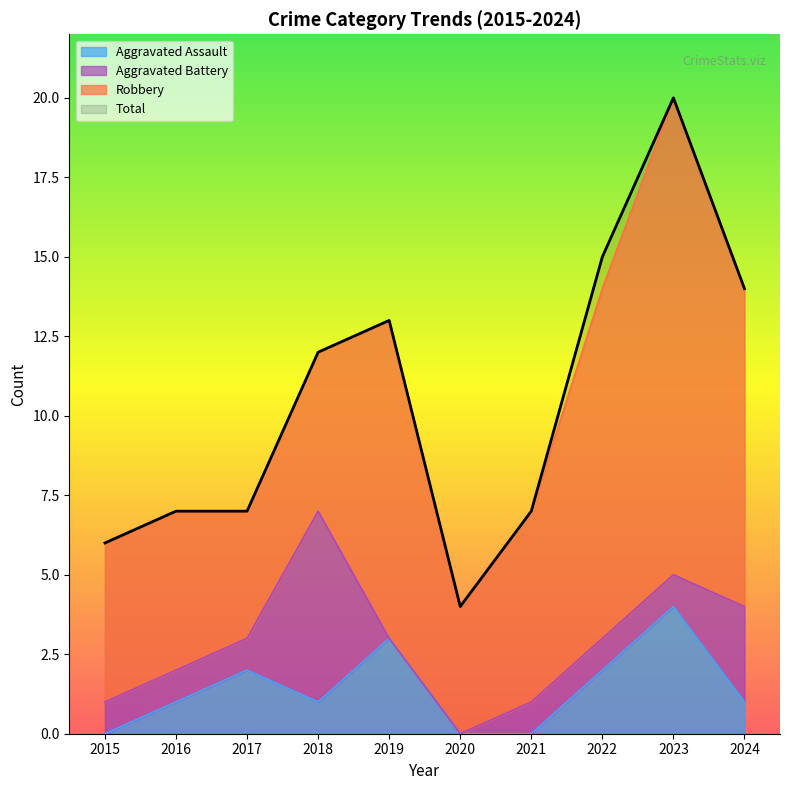

What is the difference between the Total values at 2024 and 2016?

7